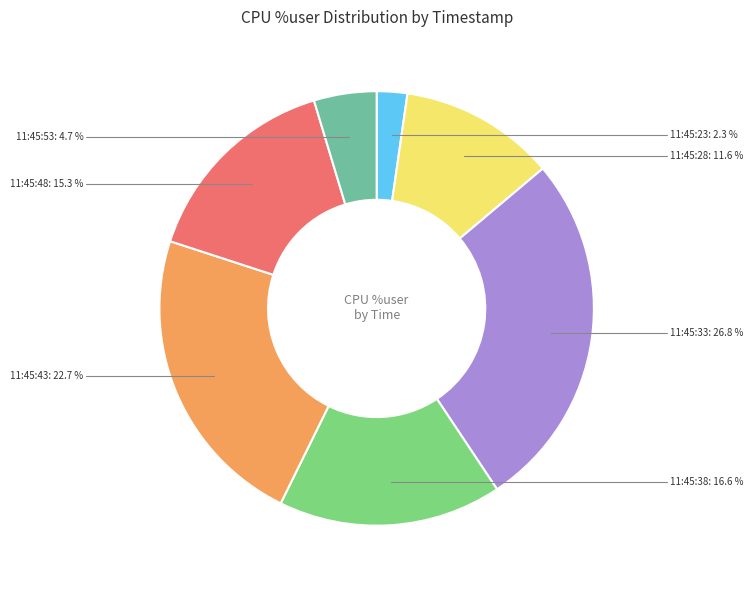

Does any single category account for the majority?

No